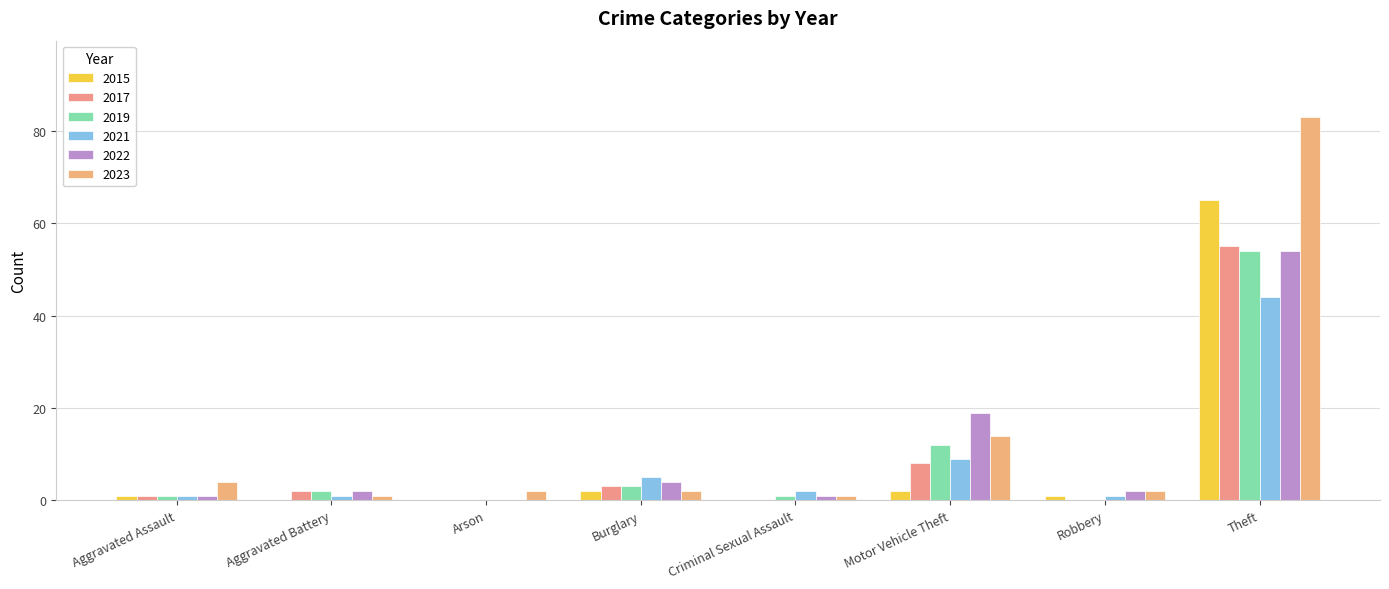

What is the label of the 3rd bar from the right?

Motor Vehicle Theft